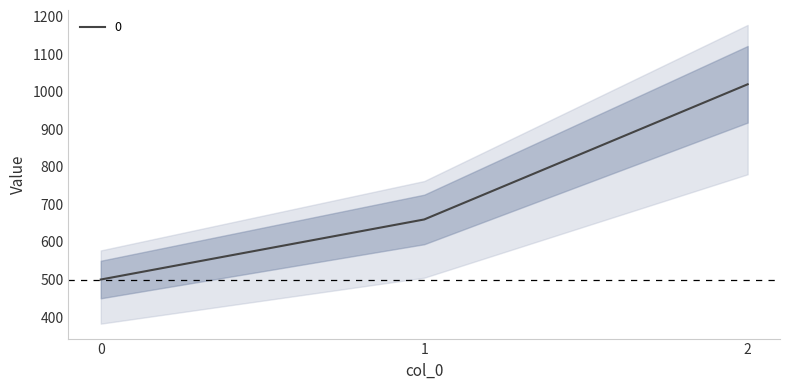

Count the number of data series in this chart.

1